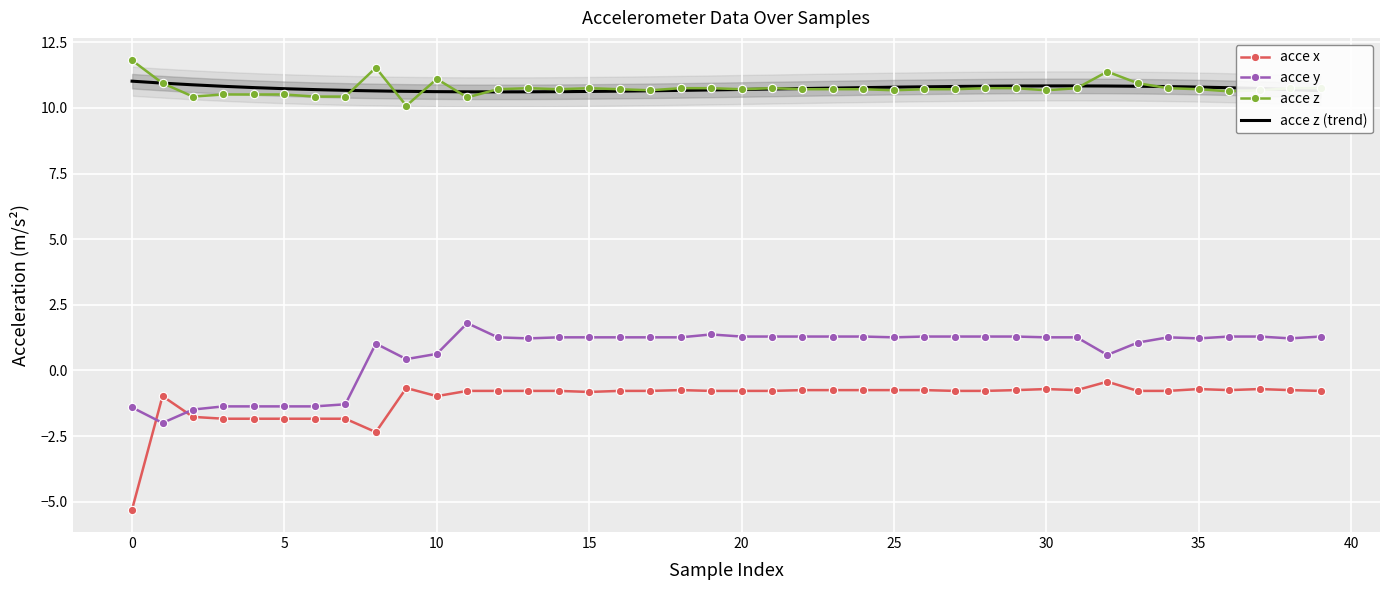

At how many categories does at least one series exceed 1?

40